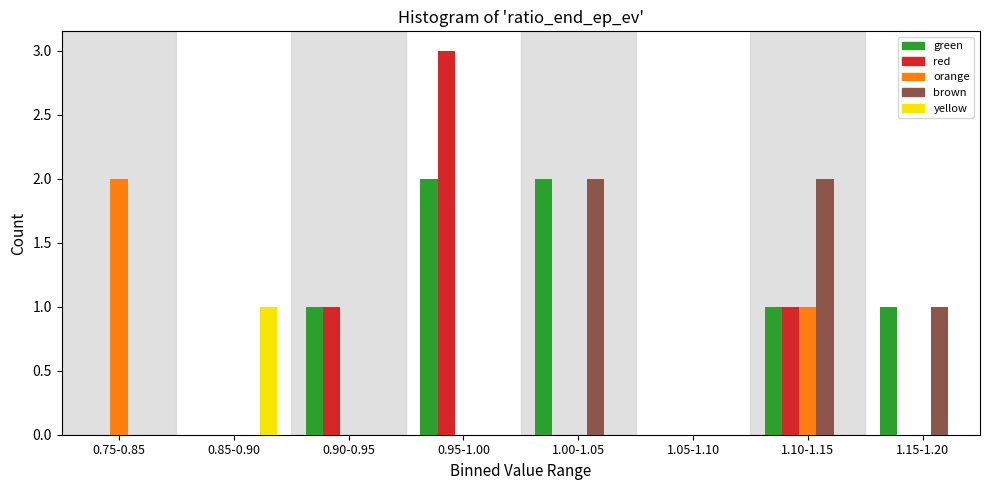

The value of red at 0.95-1.00 is 3. True or false?

True